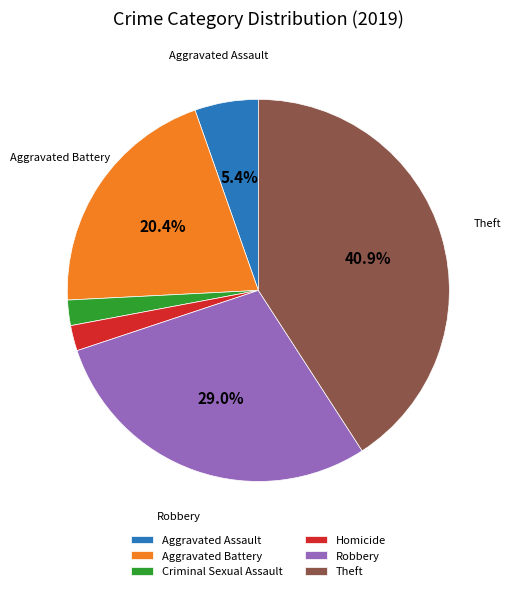

Does any single category account for the majority?

No